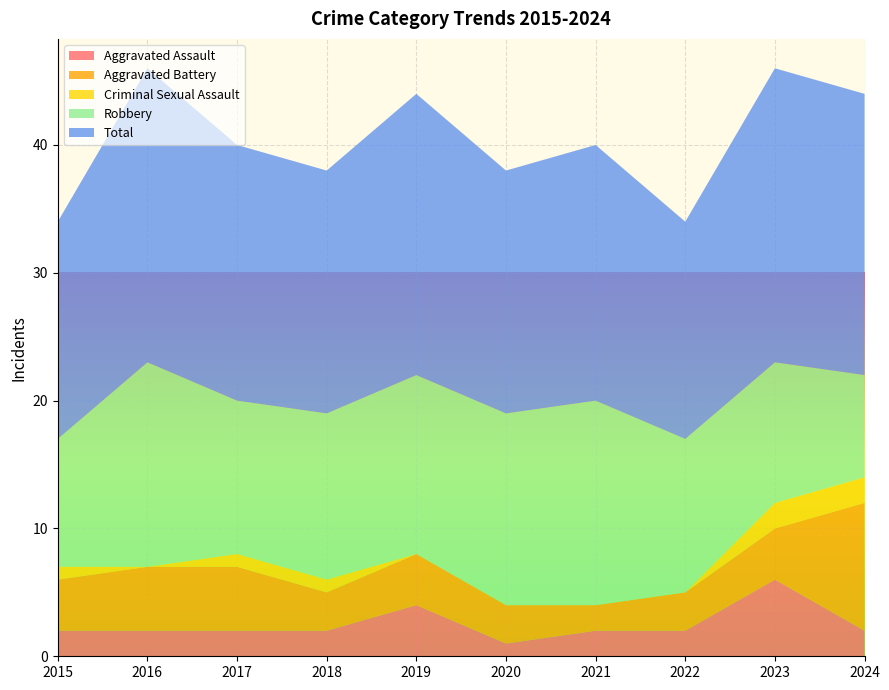

Reading right to left, extract all data points from this chart.

Aggravated Assault: 2	6	2	2	1	4	2	2	2	2
Aggravated Battery: 10	4	3	2	3	4	3	5	5	4
Criminal Sexual Assault: 2	2	0	0	0	0	1	1	0	1
Robbery: 8	11	12	16	15	14	13	12	16	10
Total: 22	23	17	20	19	22	19	20	23	17